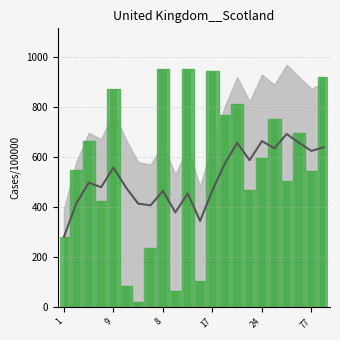

The chart shows a value of 663 at 2. True or false?

True